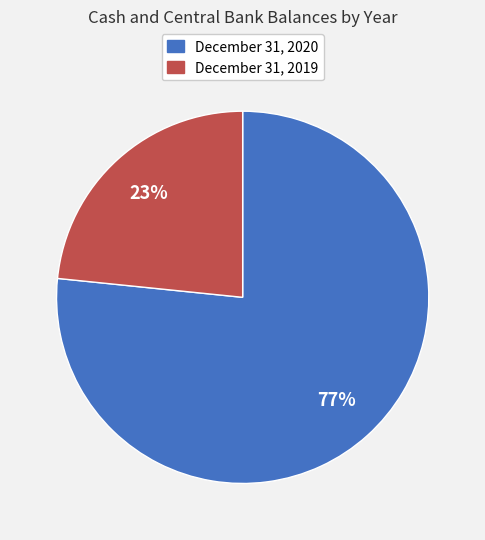

Rank the categories by value from lowest to highest.

December 31, 2019, December 31, 2020